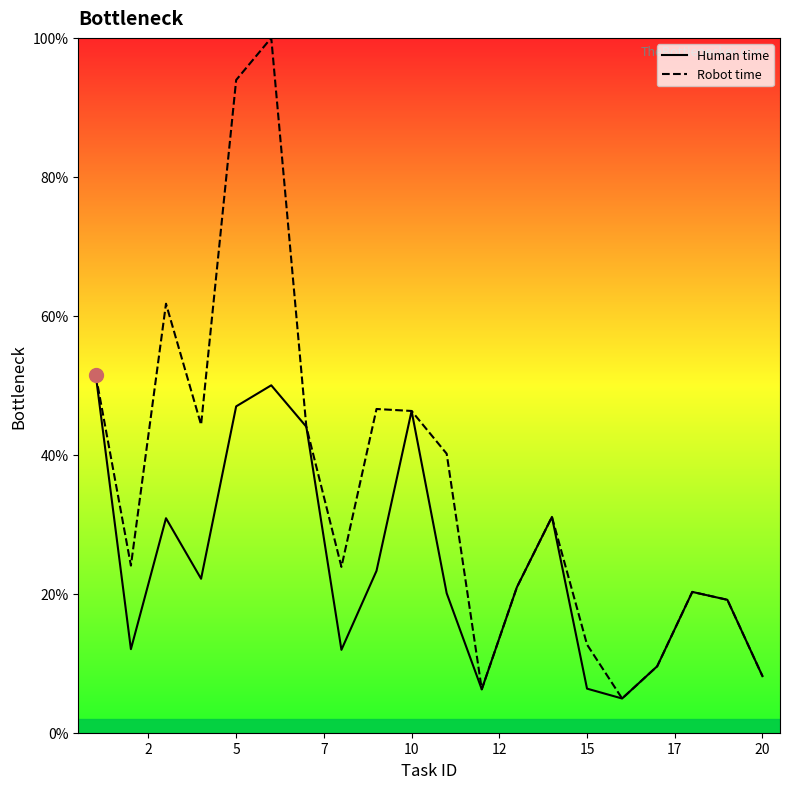

Which series has the largest range (max minus min)?

Robot time